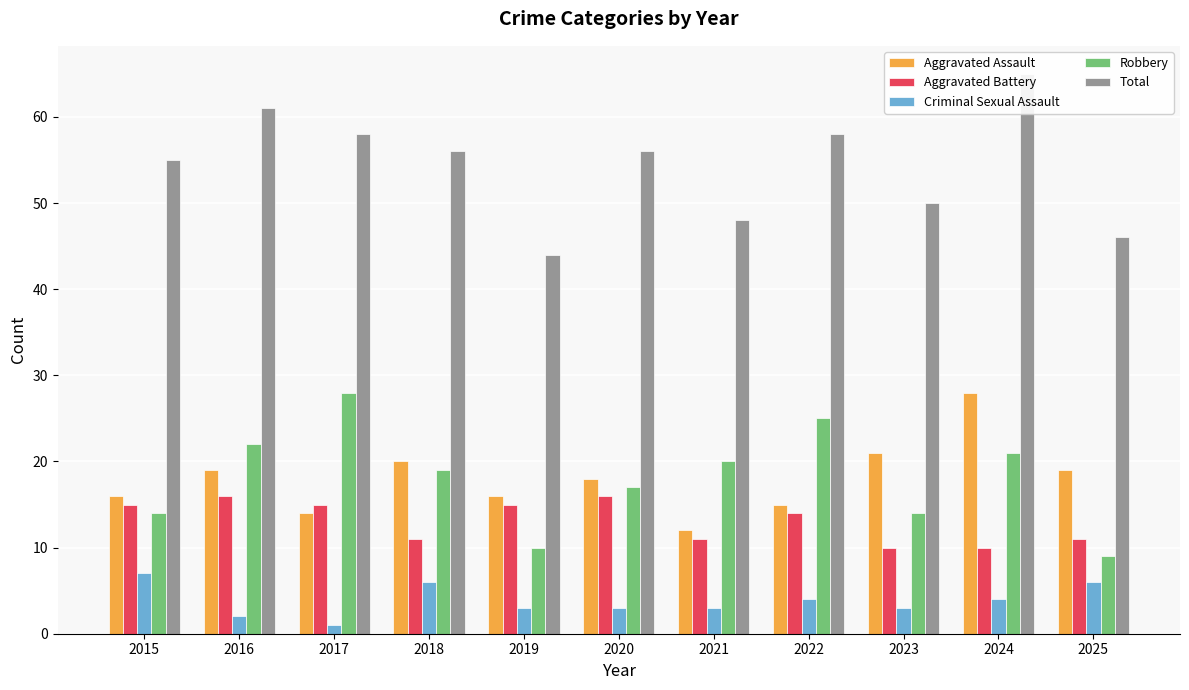

Which has a higher value, 2020 or 2021?

2020